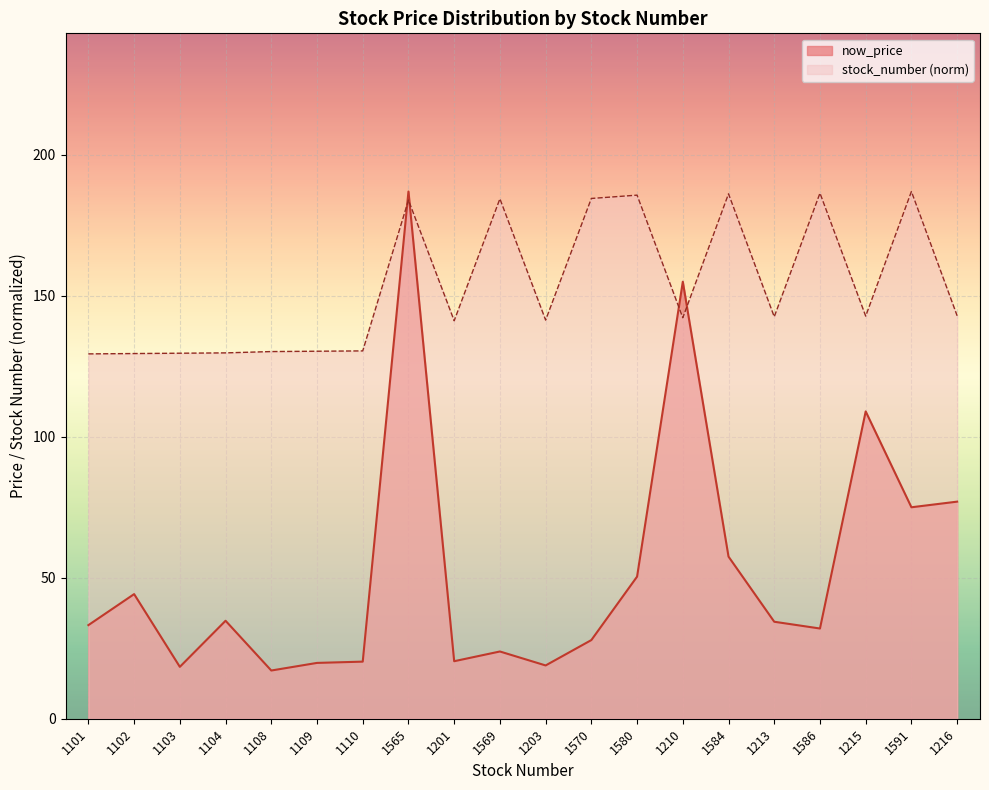

What is the average value of the avg_stock_number series?

153.0